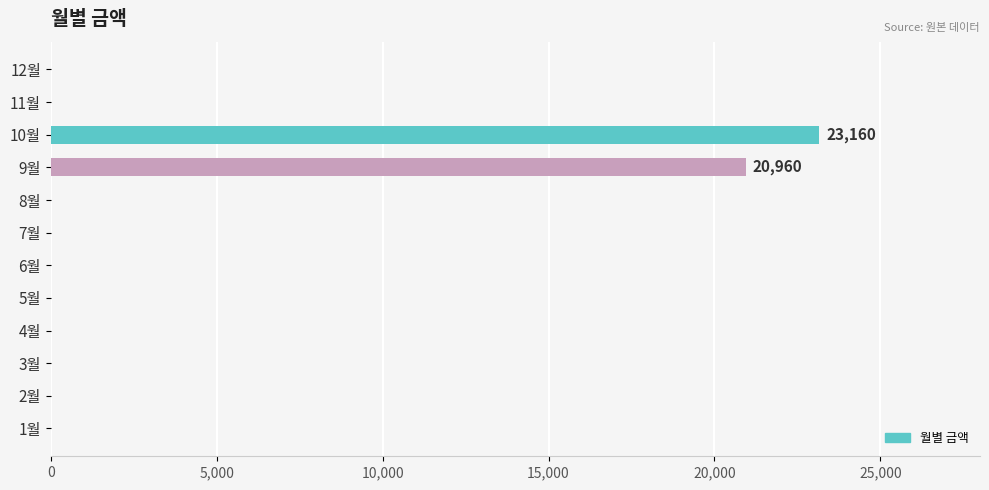

What is the maximum value shown in the chart?

23160